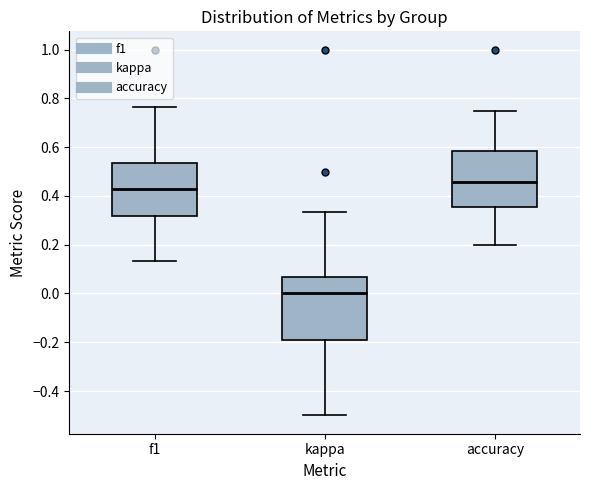

Reading left to right, read every box against the y-axis: the position of its median line, the range the box covers, and the ends of its whiskers. The values are not printed on the chart, so give them approximately, as read against the axis.

f1: median 0.42, box 0.32 to 0.54, whiskers 0.14 to 0.76
kappa: median 0.00, box -0.18 to 0.06, whiskers -0.50 to 0.34
accuracy: median 0.46, box 0.36 to 0.58, whiskers 0.20 to 0.76